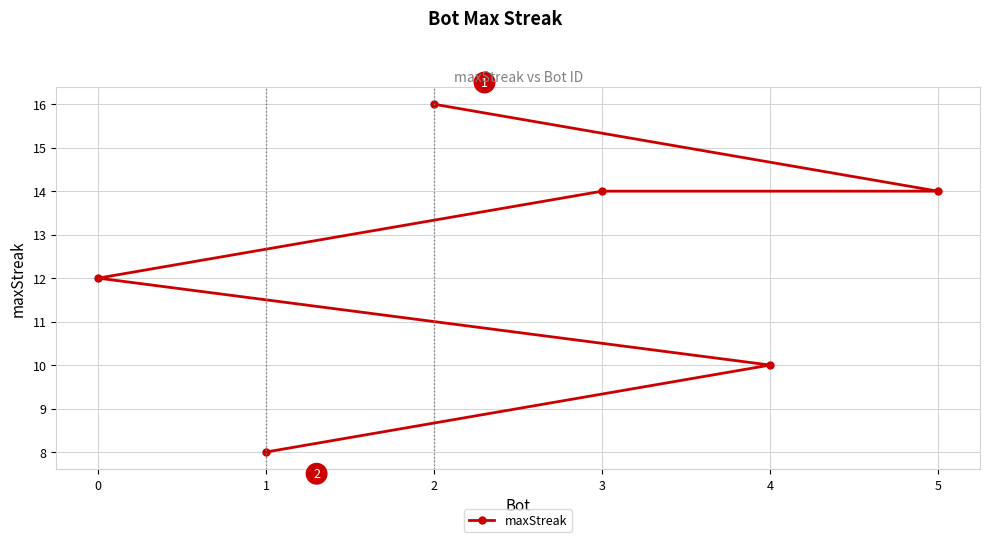

True or false: the data shows 14 at 3.

True